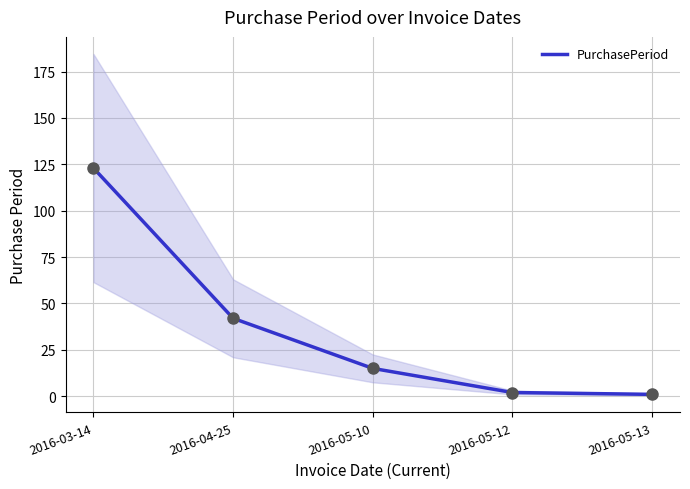

Approximately how many times larger is the value at 2016-05-12 compared to 2016-05-10?

0.1